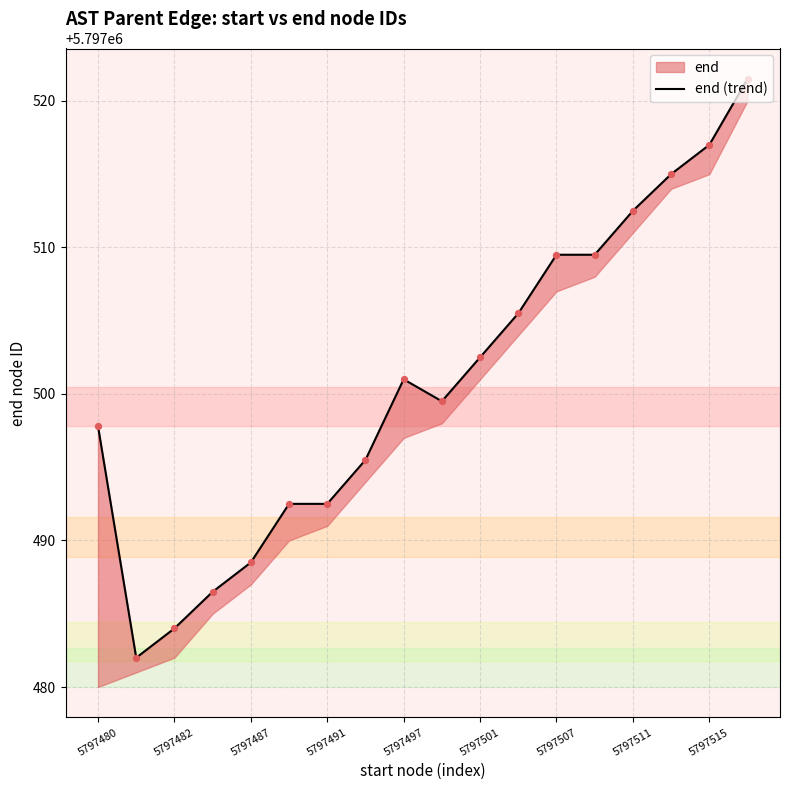

What is the change in value from 5797501 to 5797511?

+10.0